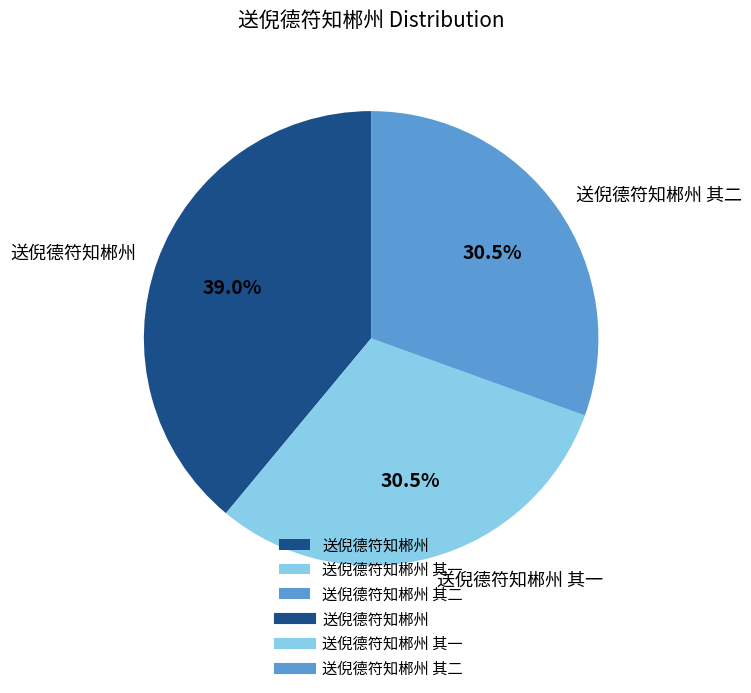

What is the ratio of the value at 送倪德符知郴州 其二 to the value at 送倪德符知郴州 其一?

1.0